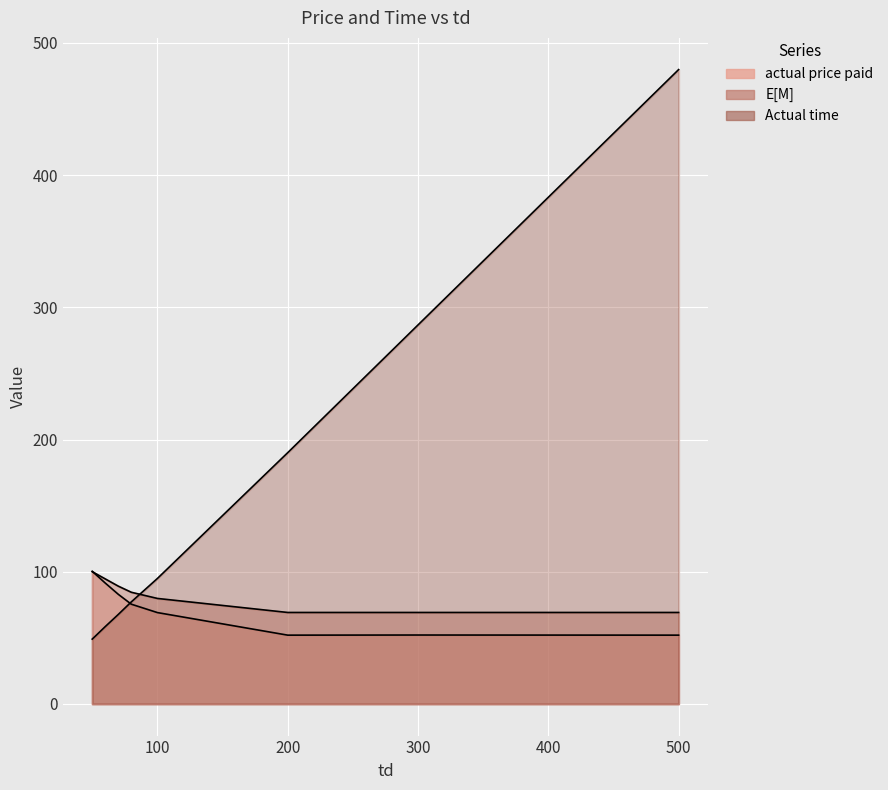

How many categories are shown in the chart?

8